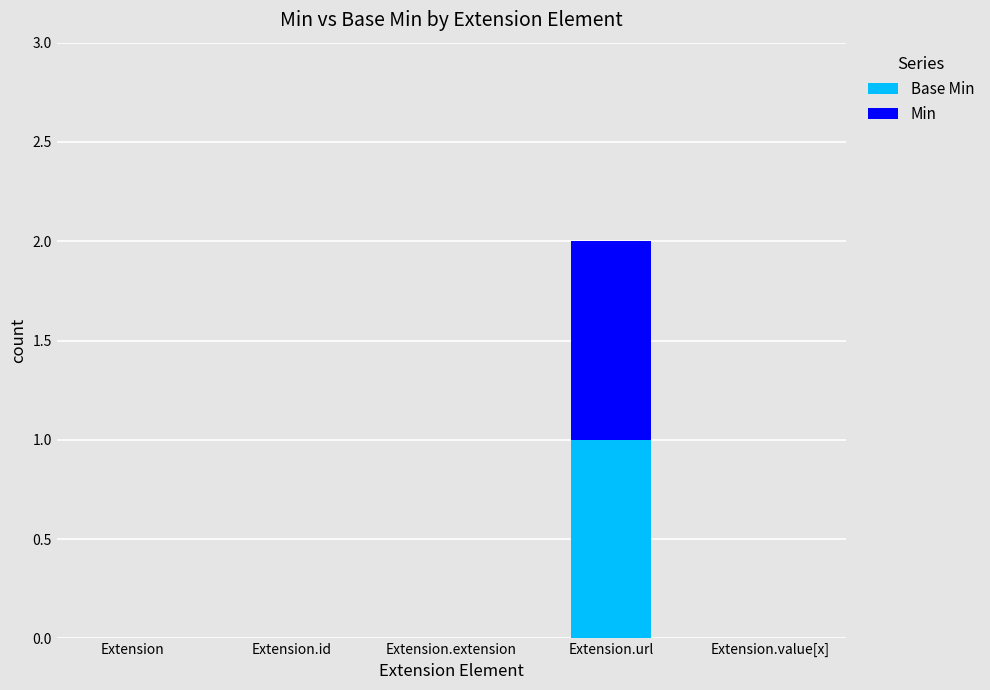

At which category is the sum across all series the highest?

Extension.url